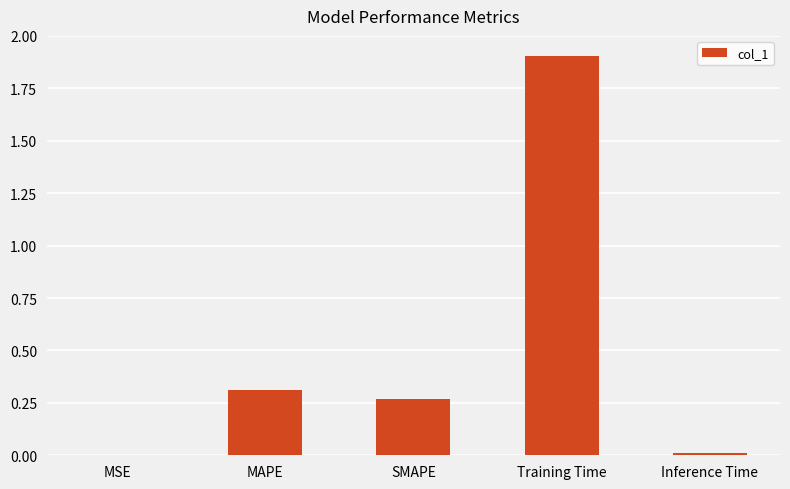

What is the sum of the values at SMAPE and Training Time?

2.2